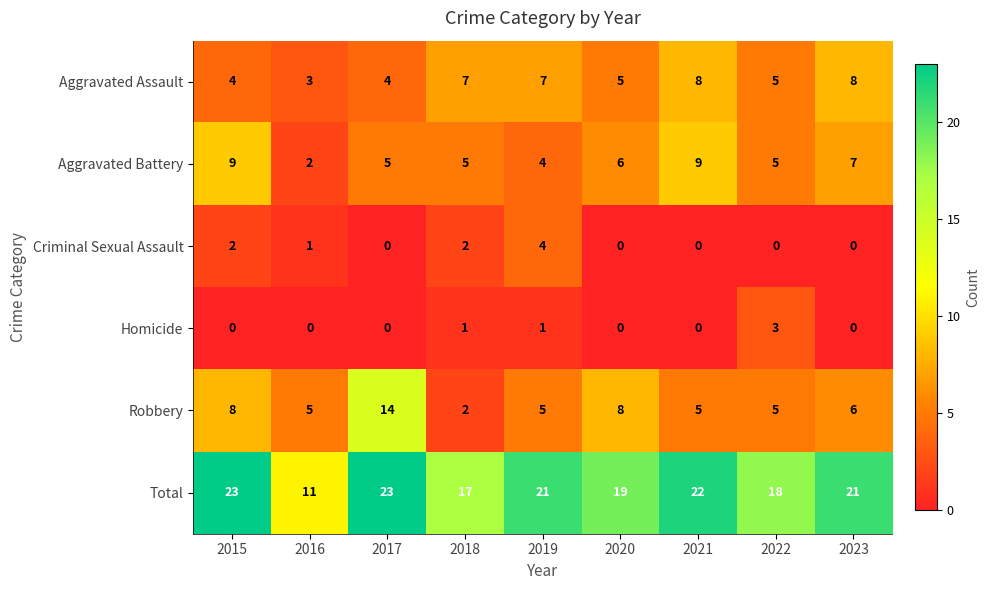

How many Aggravated Battery values are between 5 and 7?

5